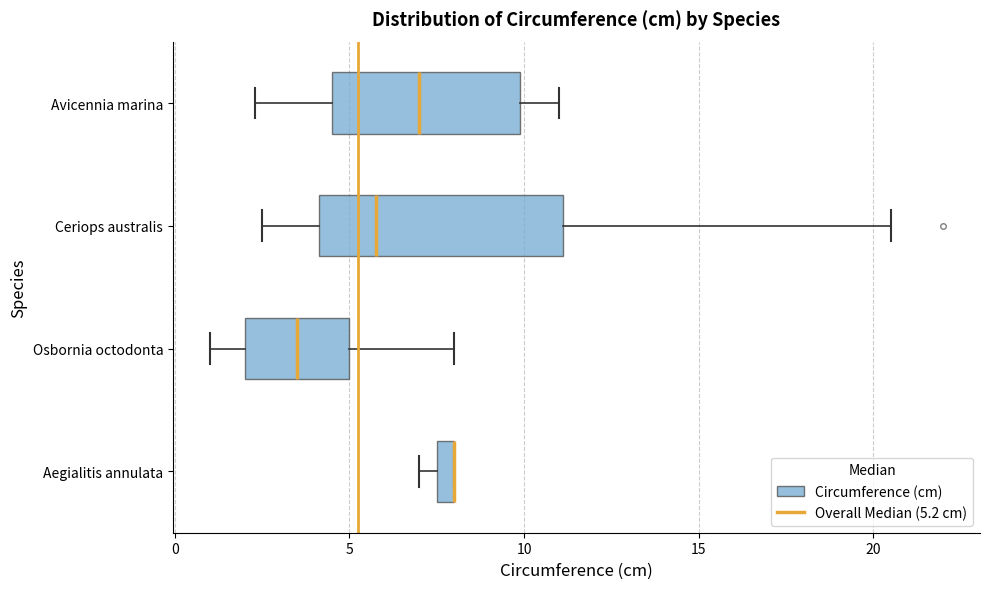

Where does the right whisker of the box for Ceriops australis end on the x-axis? The values are not printed on the chart, so give them approximately, as read against the axis.

20.5